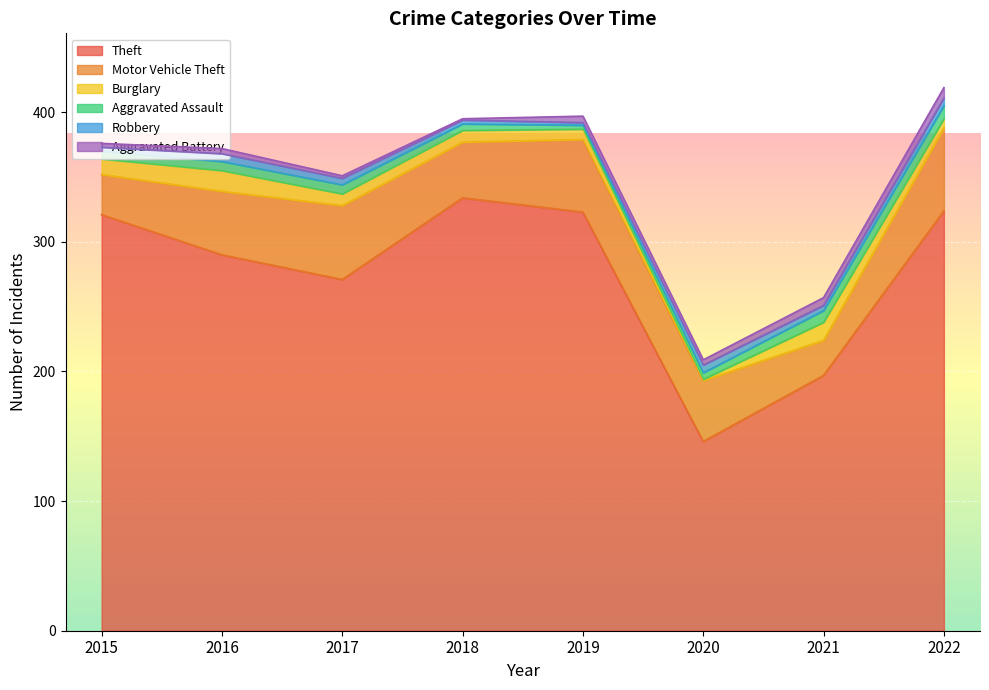

Count the number of data series in this chart.

6